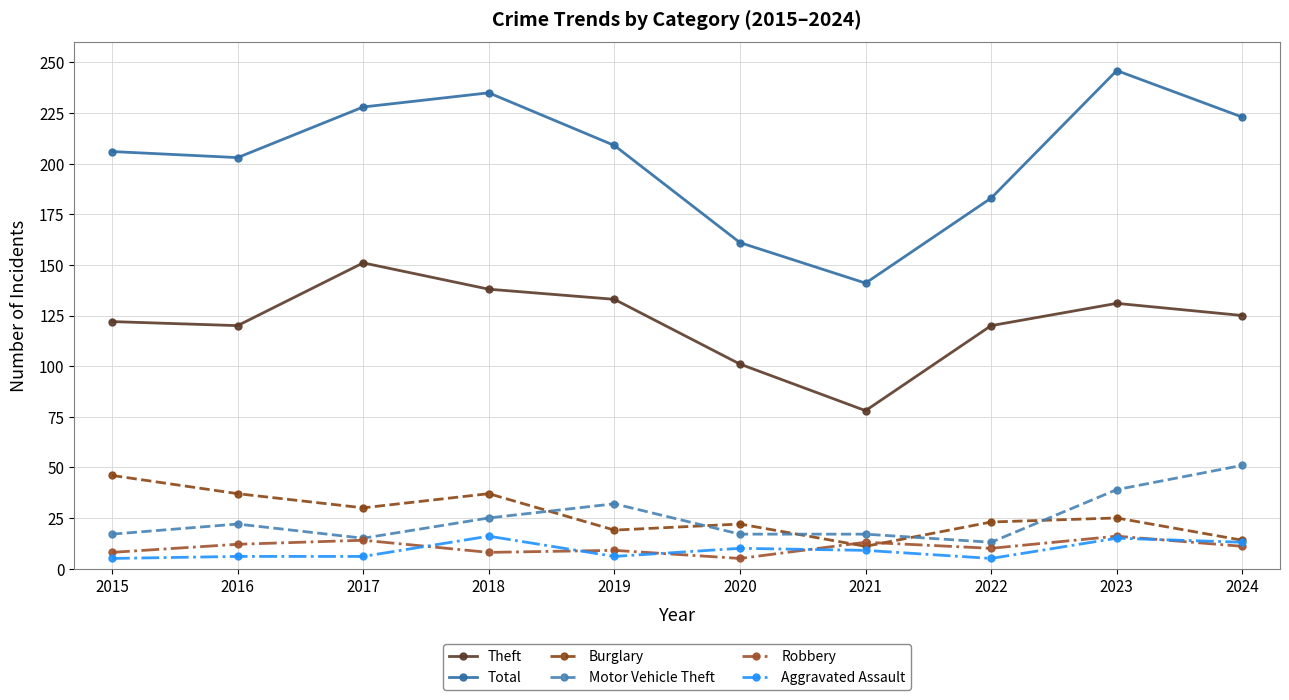

What is the approximate value of Motor Vehicle Theft at 2024, to the nearest 5?

50